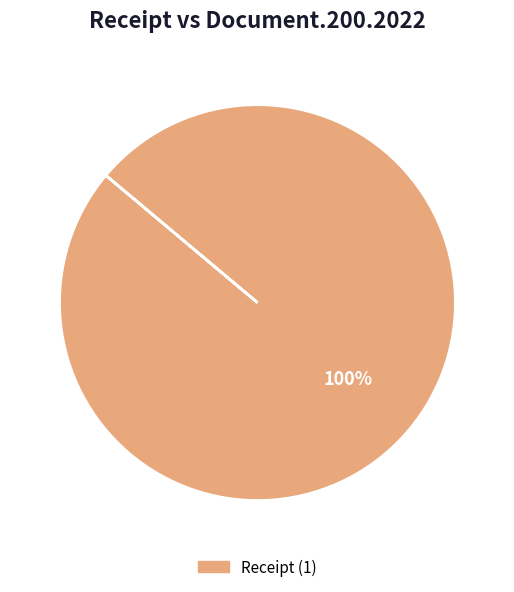

Is there a majority slice in this chart?

Yes